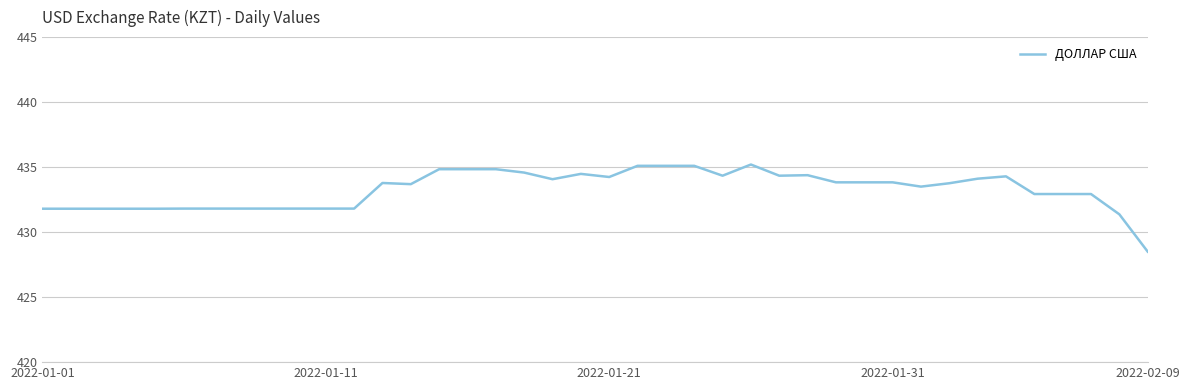

What is the difference between the maximum and minimum values?

6.7